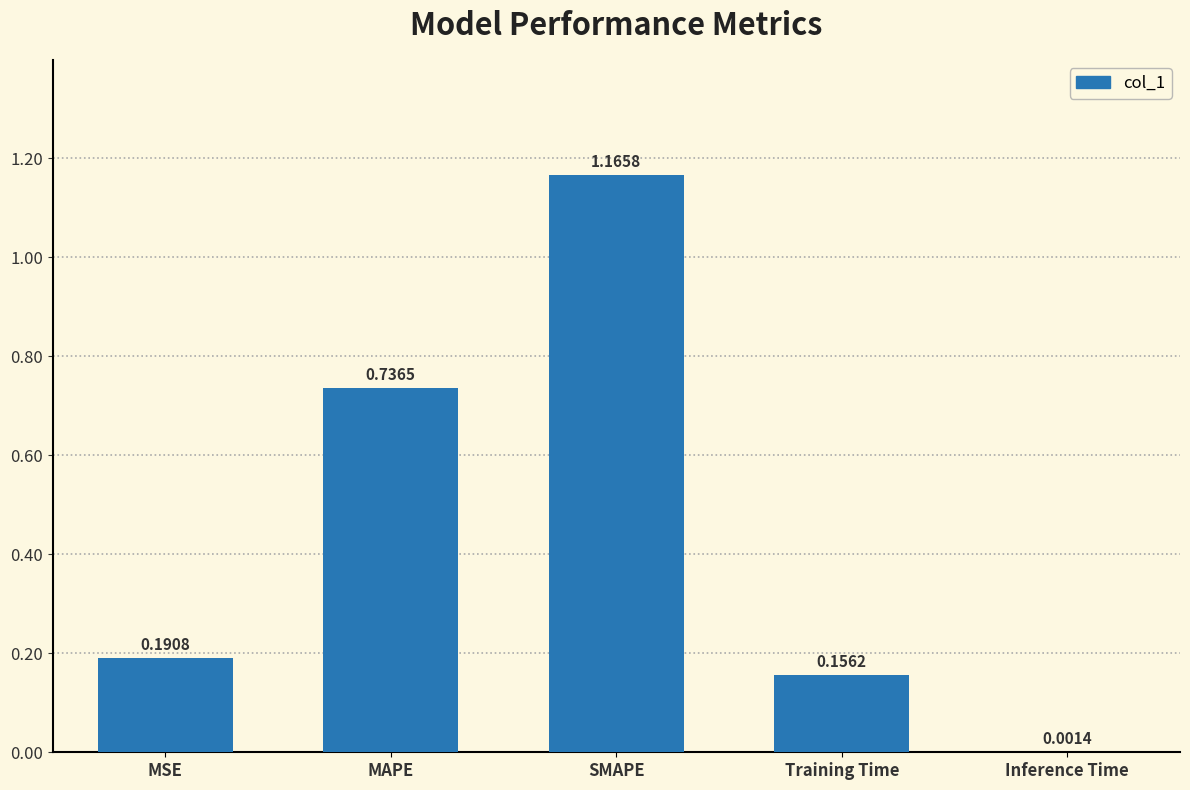

What is the sum of all values?

2.3